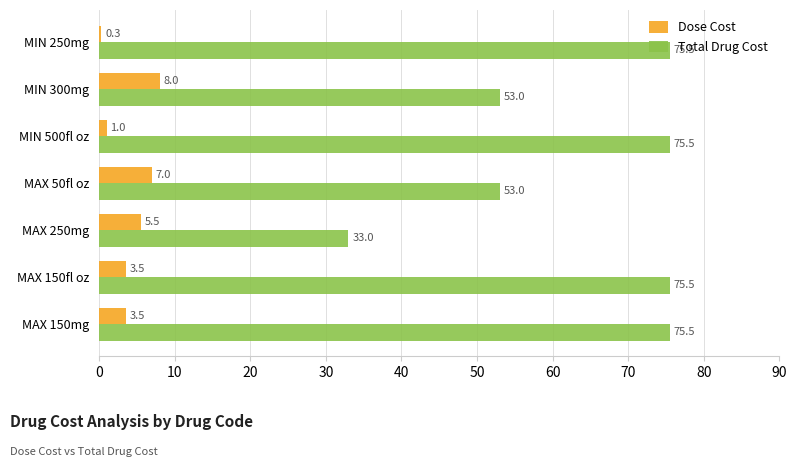

Is it true that Dose Cost equals 3.5 at MAX 150fl oz?

True